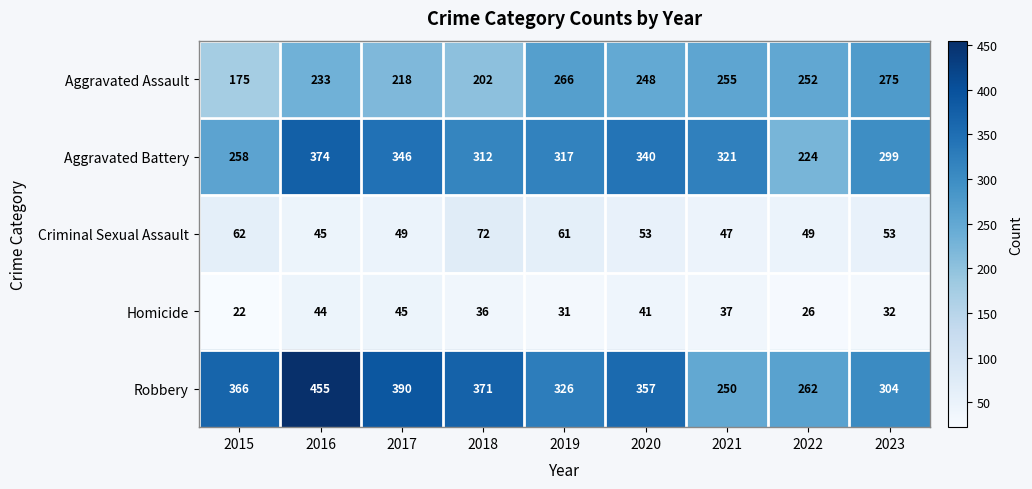

At which label does Aggravated Assault first exceed 248?

2019